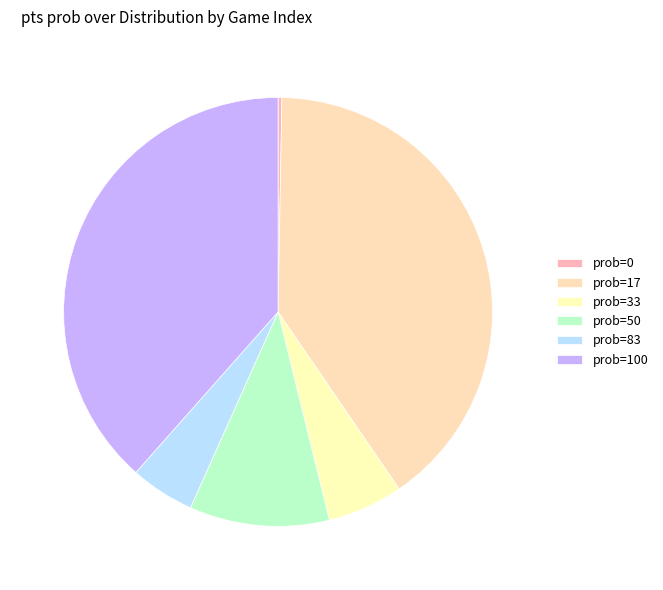

How many segments does this pie chart have?

6